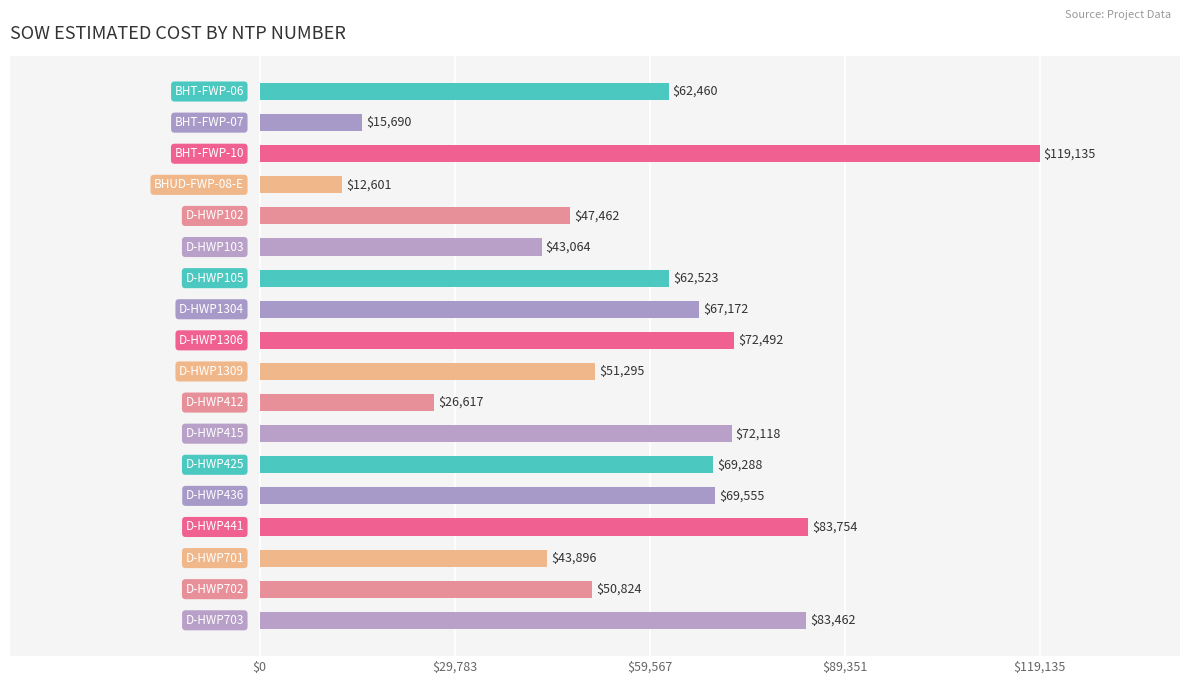

What is the value of the 5th bar from the top?

47461.5